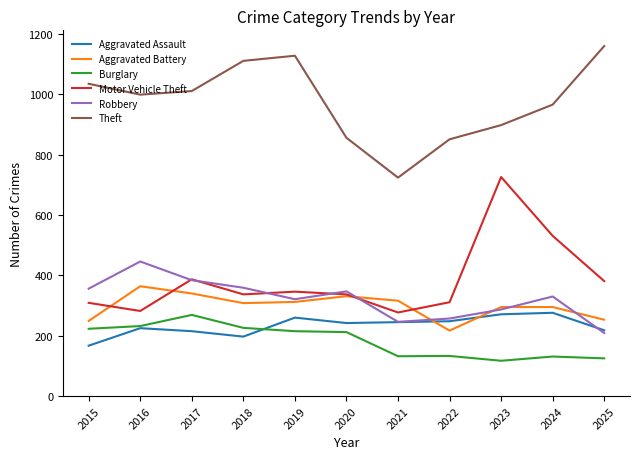

Between which two adjacent categories do Aggravated Assault and Aggravated Battery first intersect?

2021 and 2022